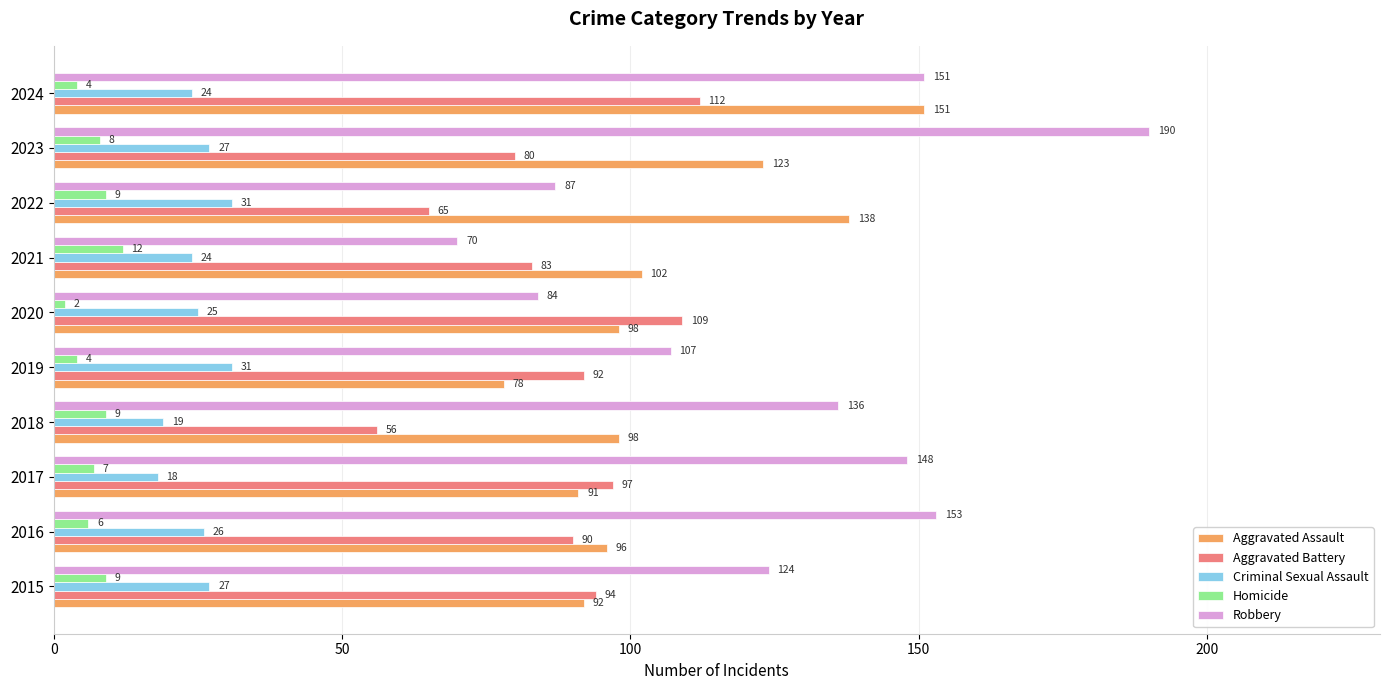

Which category has the highest value across all series?

2023